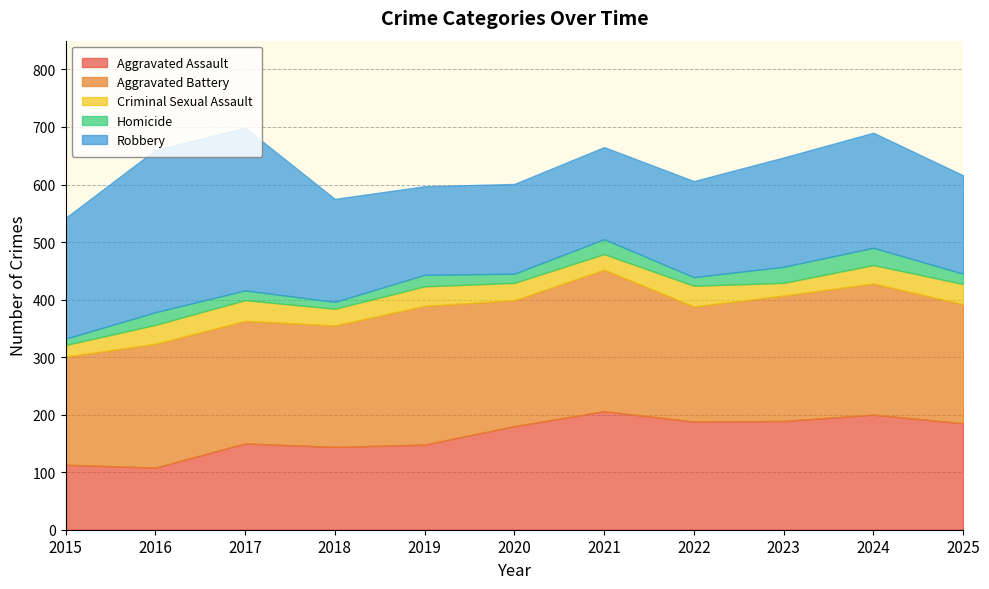

At which category is the sum across all series the highest?

2017